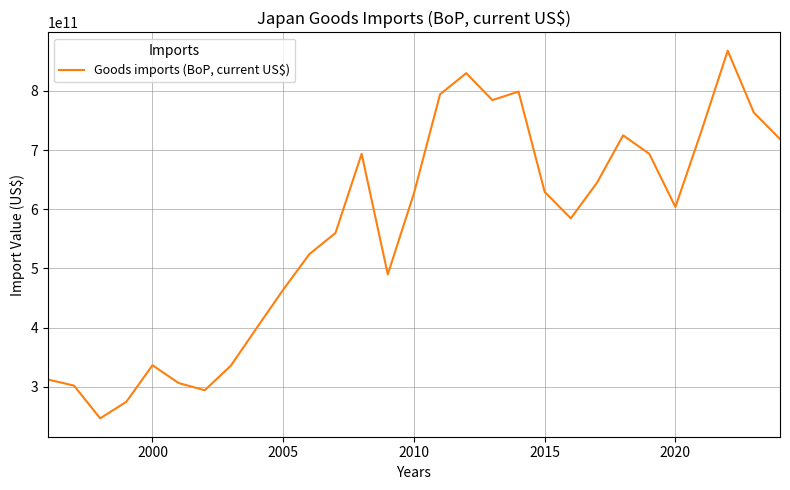

Is this an area chart (filled region under the line)?

No